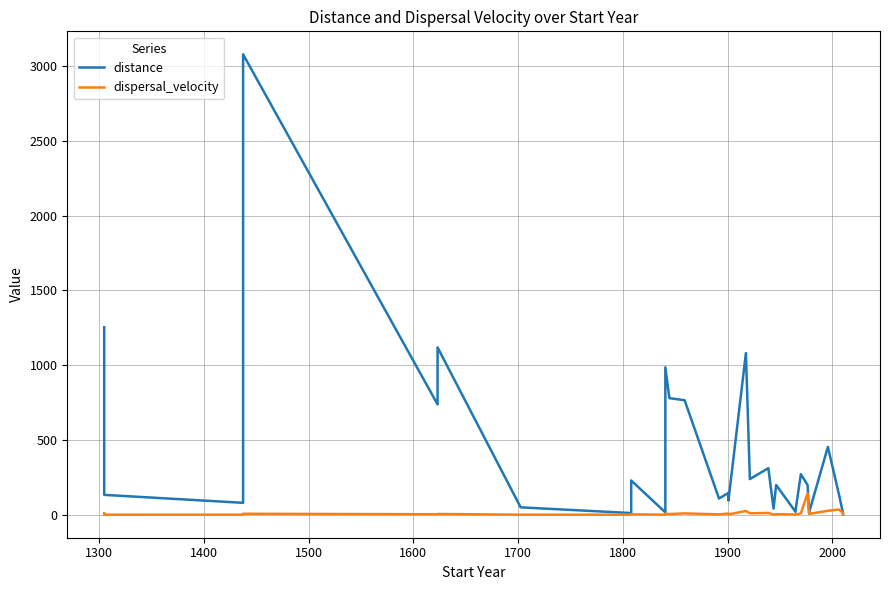

What is the difference between the second highest and minimum values in the dispersal_velocity series?

34.4